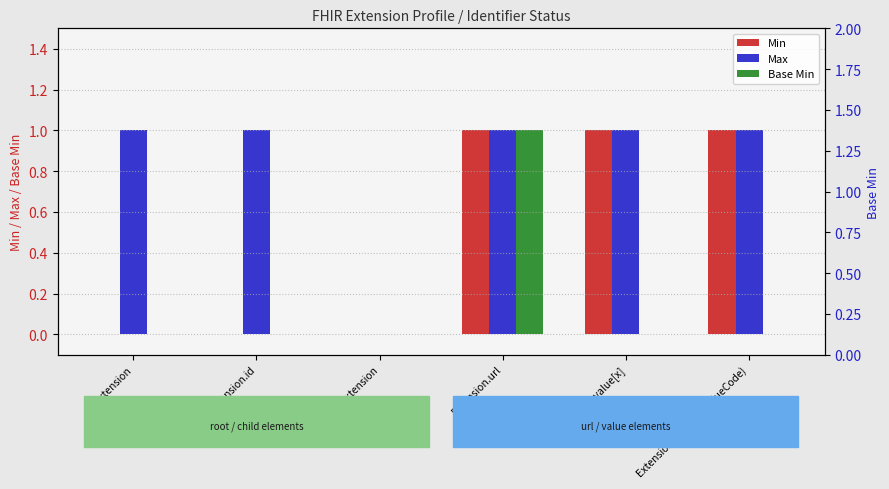

Reading left to right, list all the values displayed in this chart.

Min: Extension=0	Extension.id=0	Extension.extension=0	Extension.url=1	Extension.value[x]=1	Extension.value[x] (valueCode)=1
Max: Extension=1	Extension.id=1	Extension.extension=0	Extension.url=1	Extension.value[x]=1	Extension.value[x] (valueCode)=1
Base Min: Extension=0	Extension.id=0	Extension.extension=0	Extension.url=1	Extension.value[x]=0	Extension.value[x] (valueCode)=0